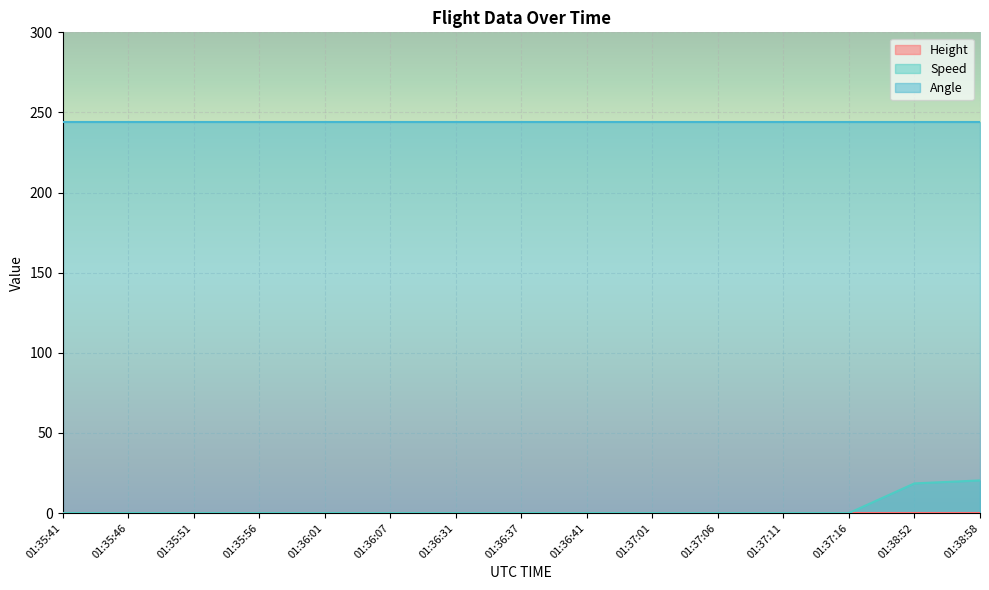

What are all the series names shown in the legend?

Height, Speed, Angle